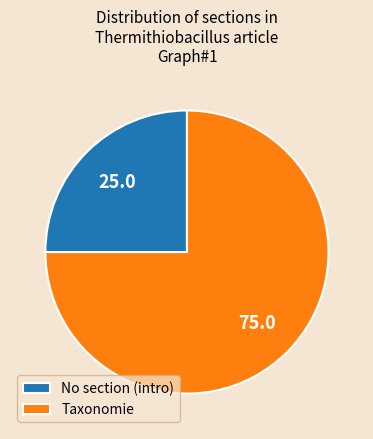

Is the sum of No section (intro) and Taxonomie greater than half?

Yes